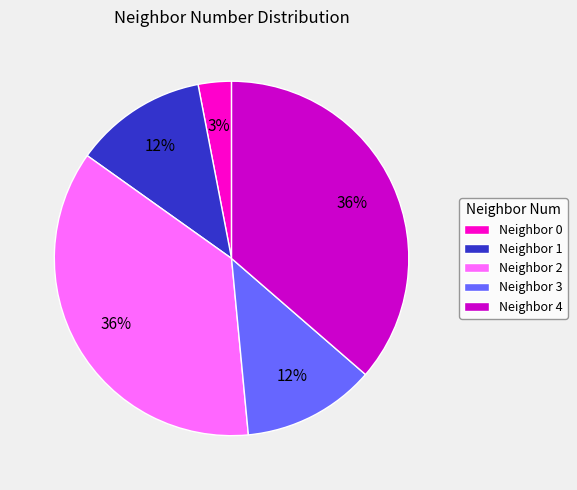

Is the sum of Neighbor 3 and Neighbor 4 greater than half?

No